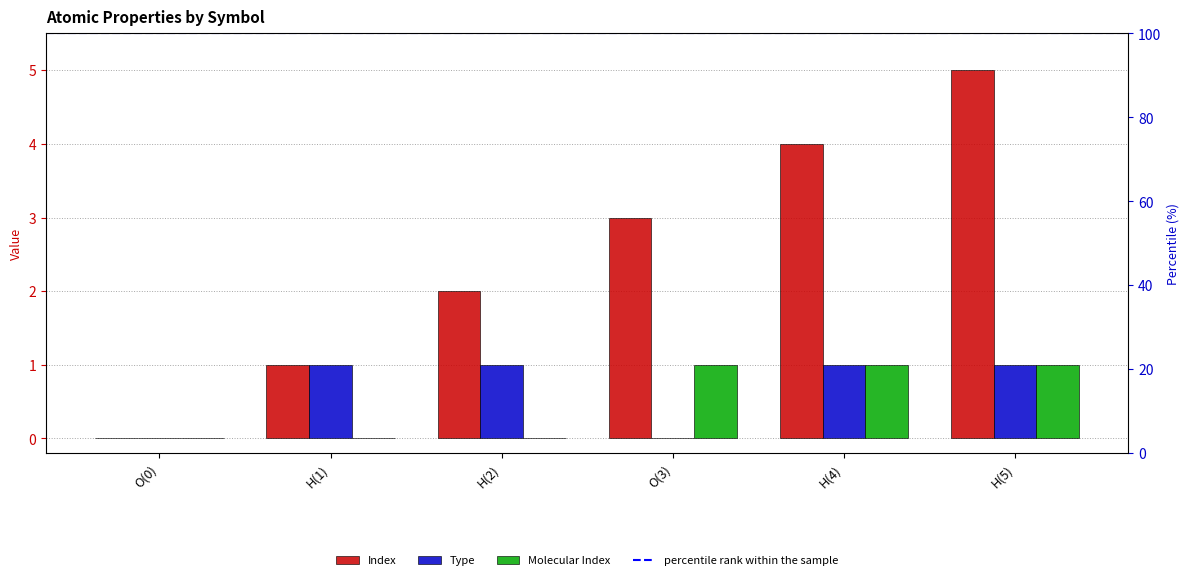

Which label corresponds to the largest value in the chart?

H(5)